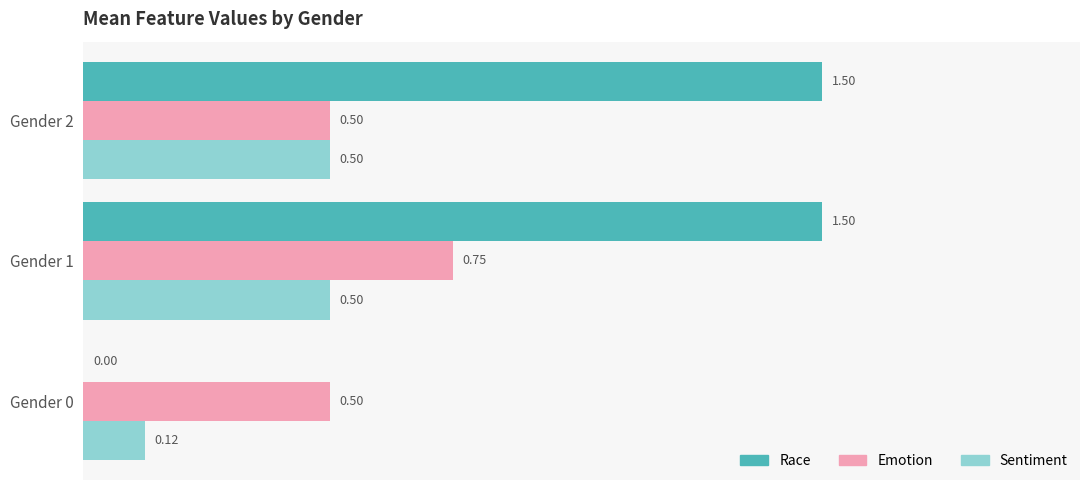

What is the sum of the Emotion values at Gender 0 and Gender 2?

1.0